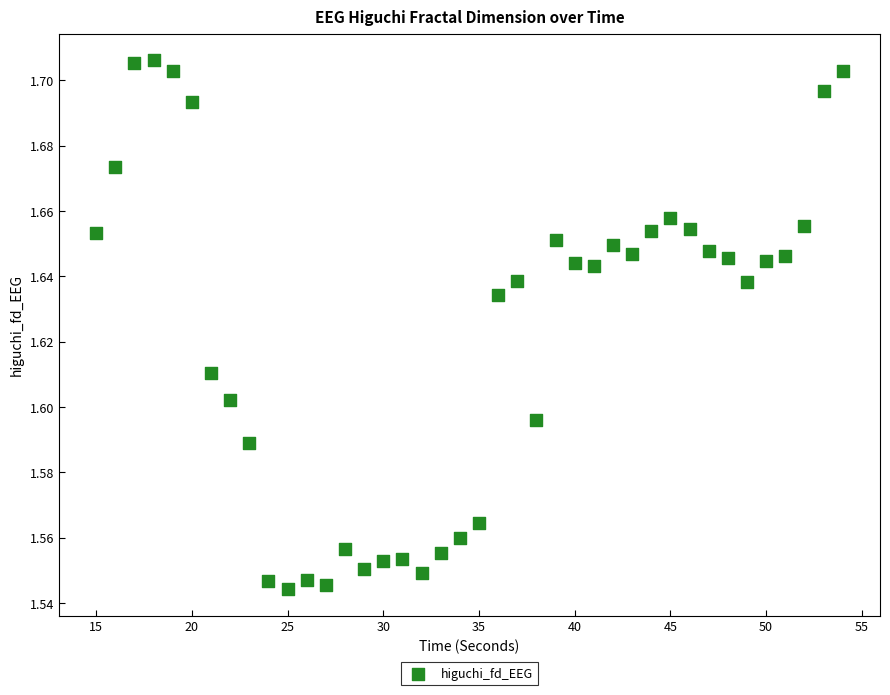

What is the range of X values (max minus min)?

39.0